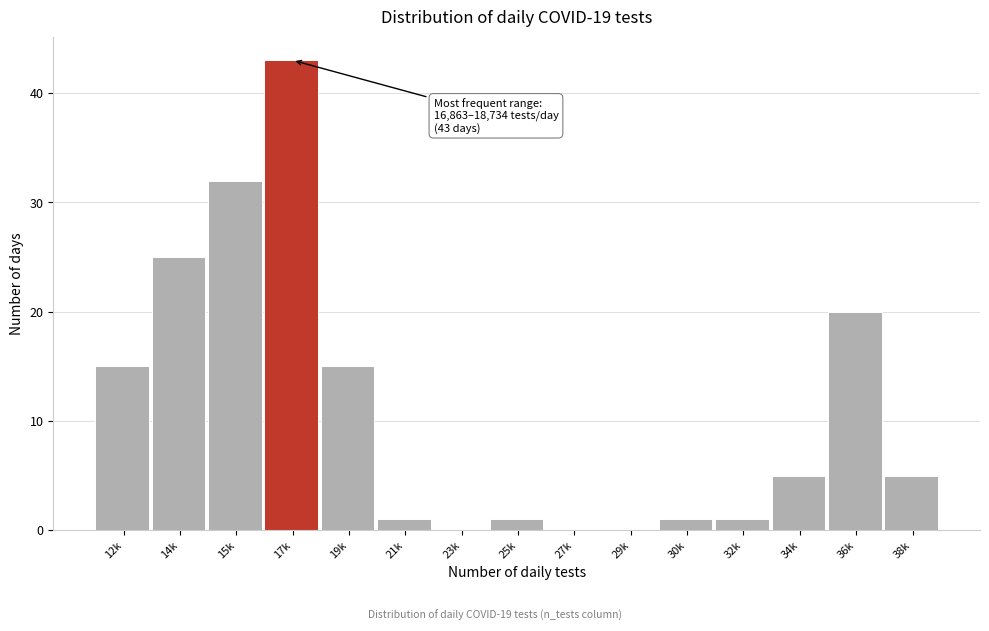

Reading left to right, transcribe all the data shown in this chart.

12k=15	14k=25	15k=32	17k=43	19k=15	21k=1	23k=0	25k=1	27k=0	29k=0	30k=1	32k=1	34k=5	36k=20	38k=5